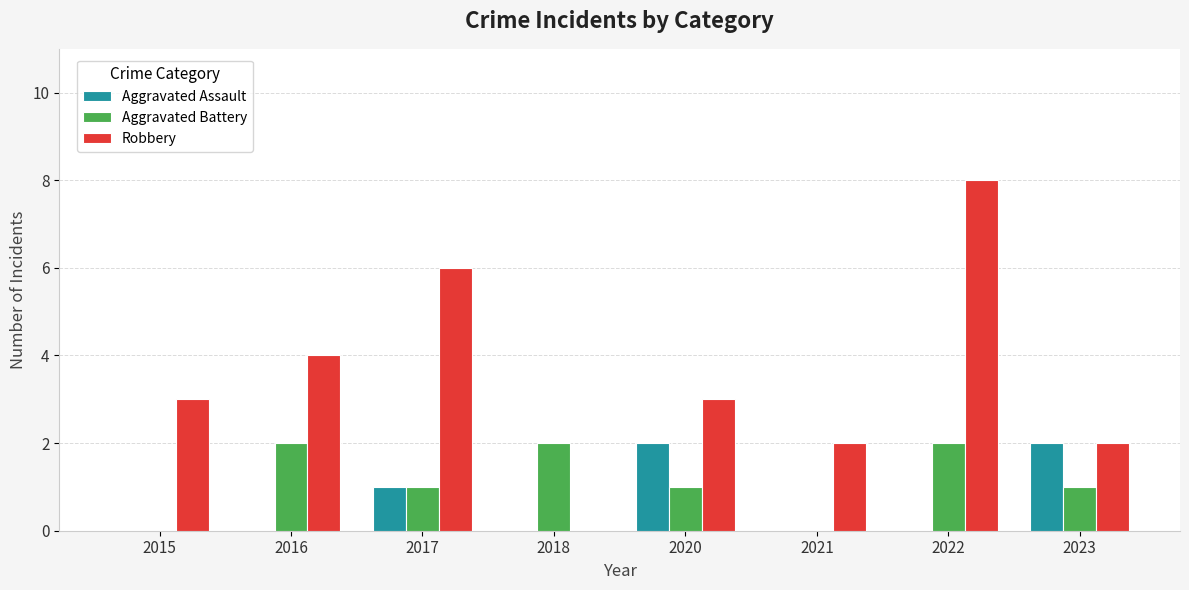

What is the total value across all series at 2015?

3